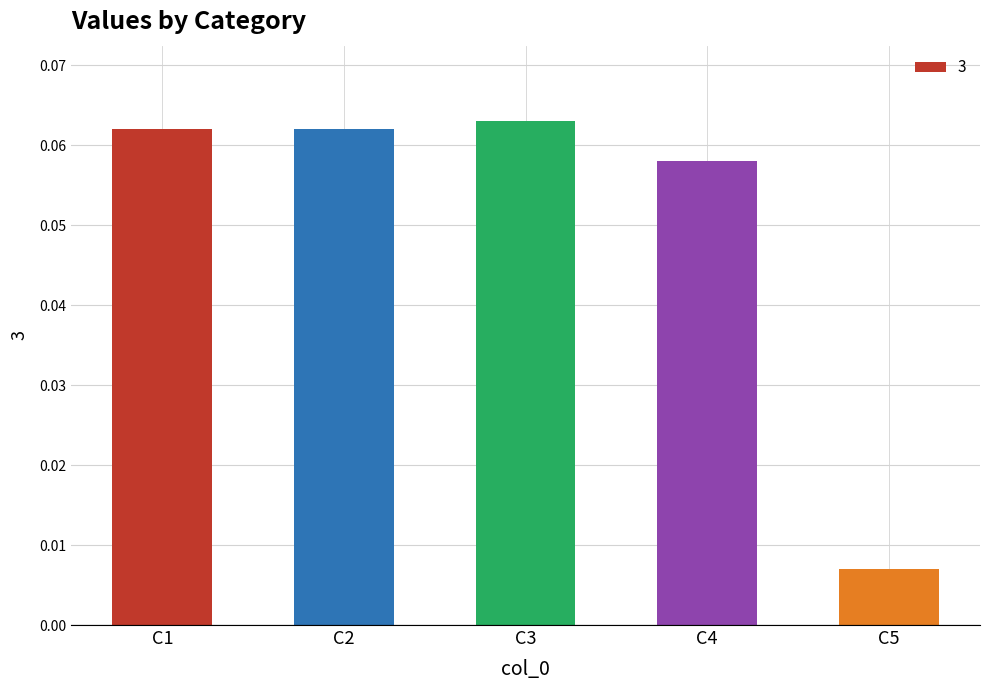

Count the number of data series in this chart.

1